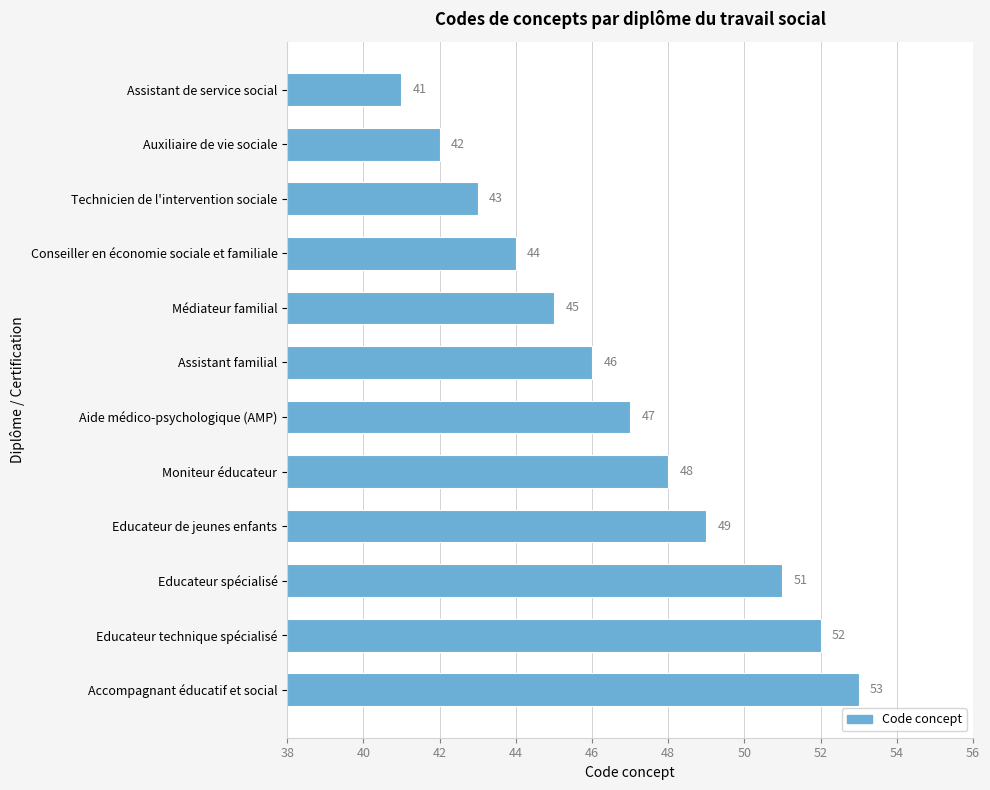

What is the change in value from Conseiller en économie sociale et familiale to Aide médico-psychologique (AMP)?

+3